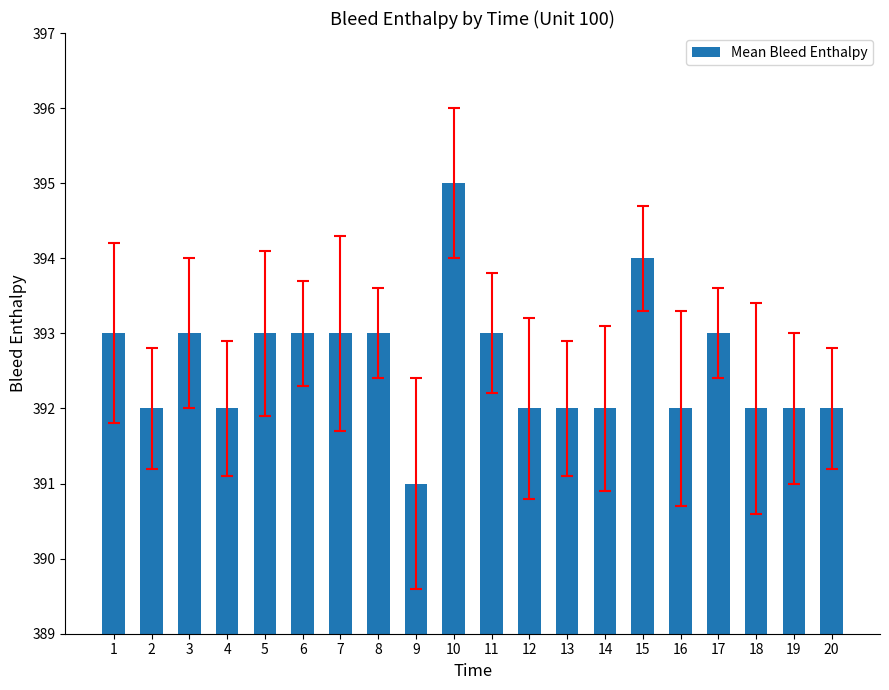

What is the approximate value at 13?

392